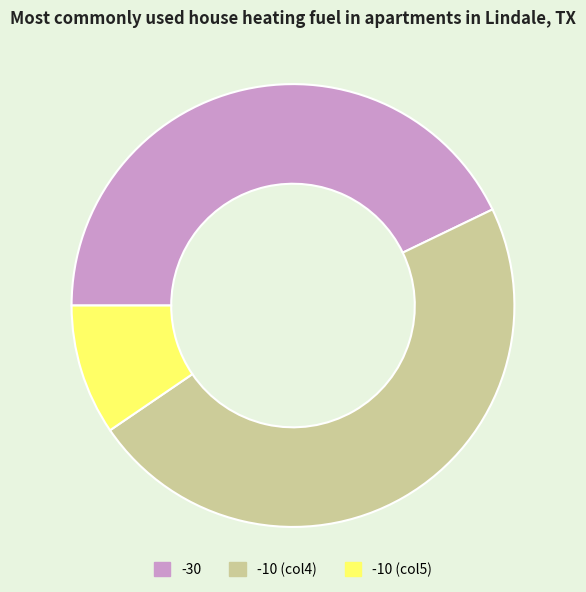

What is the largest slice in the pie chart?

-10 (col4)